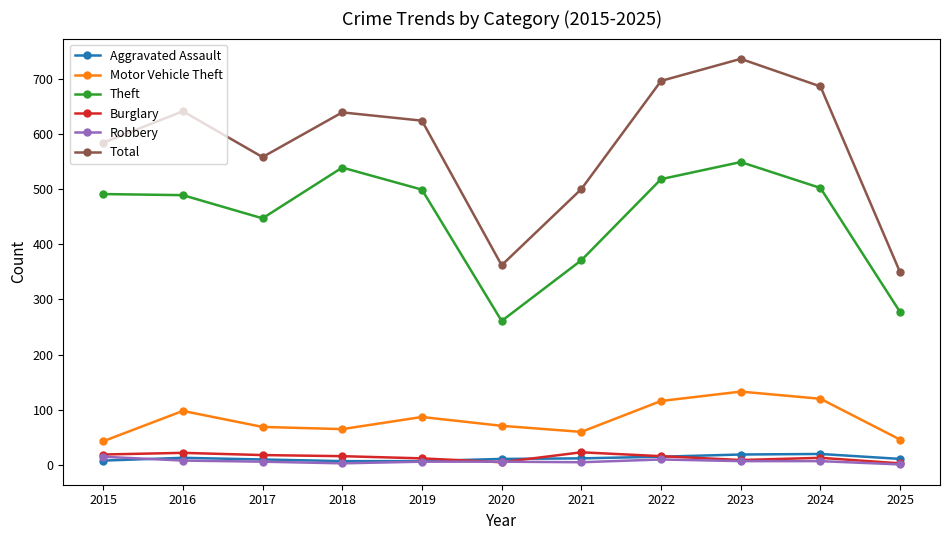

What are all the series names shown in the legend?

Aggravated Assault, Motor Vehicle Theft, Theft, Burglary, Robbery, Total